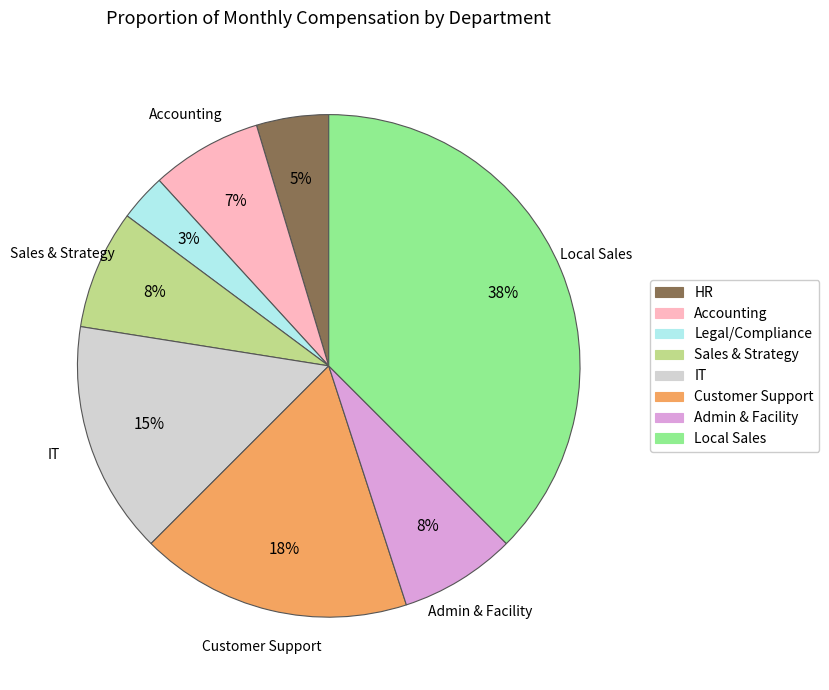

Is there a majority slice in this chart?

No